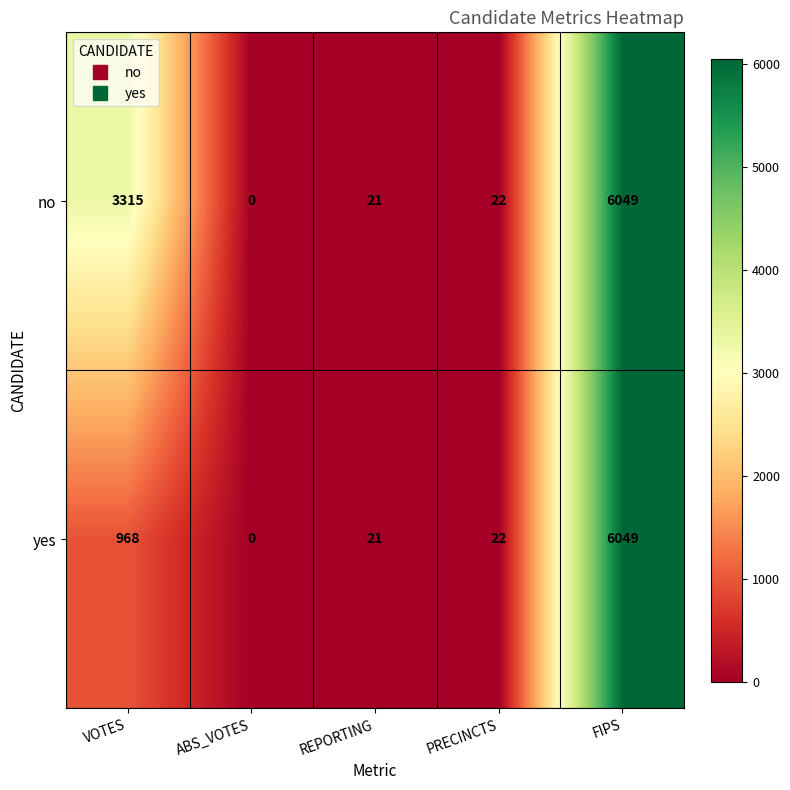

True or false: no has a value of 6049 at FIPS.

True